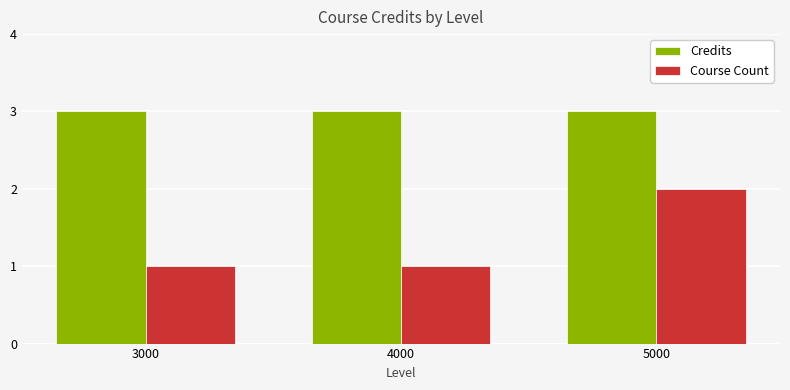

How many bars are there in each group?

2